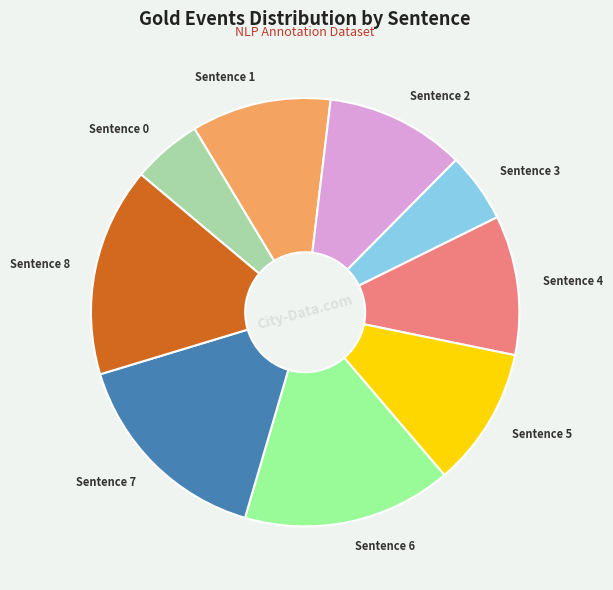

Is the sum of Sentence 8 and Sentence 6 greater than half?

No